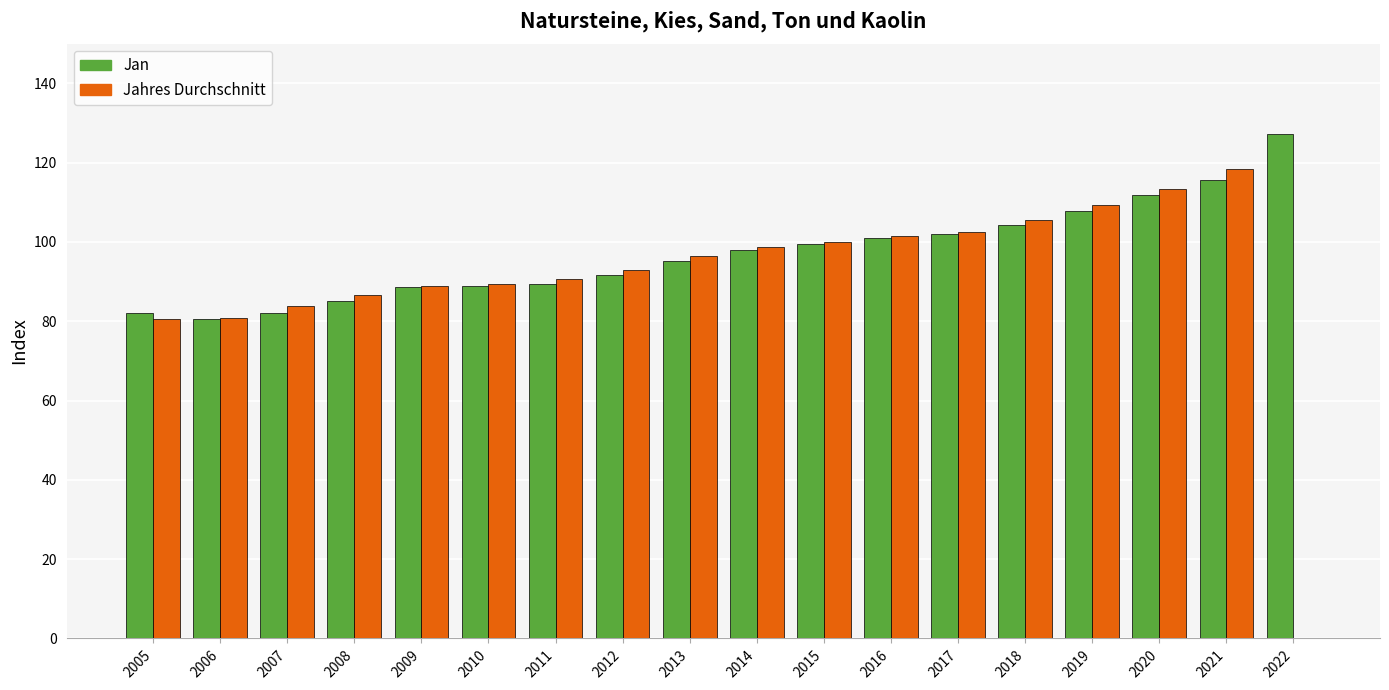

What is the sum of all Jahres Durchschnitt values?

1639.3